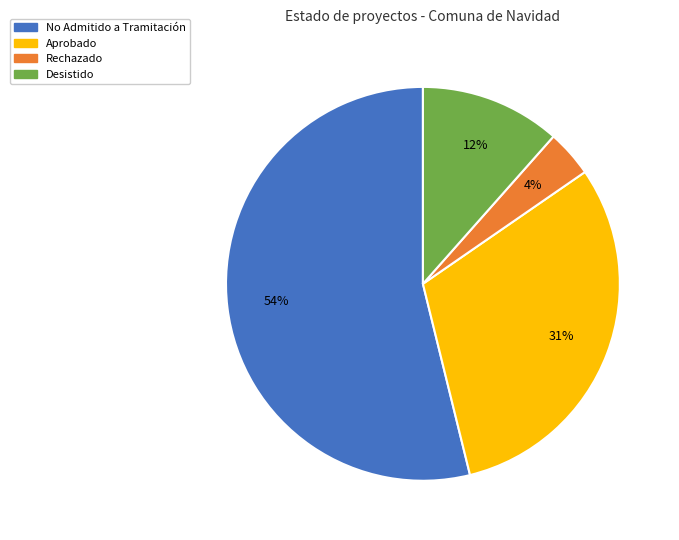

To the nearest percent, what is the average slice percentage?

25%